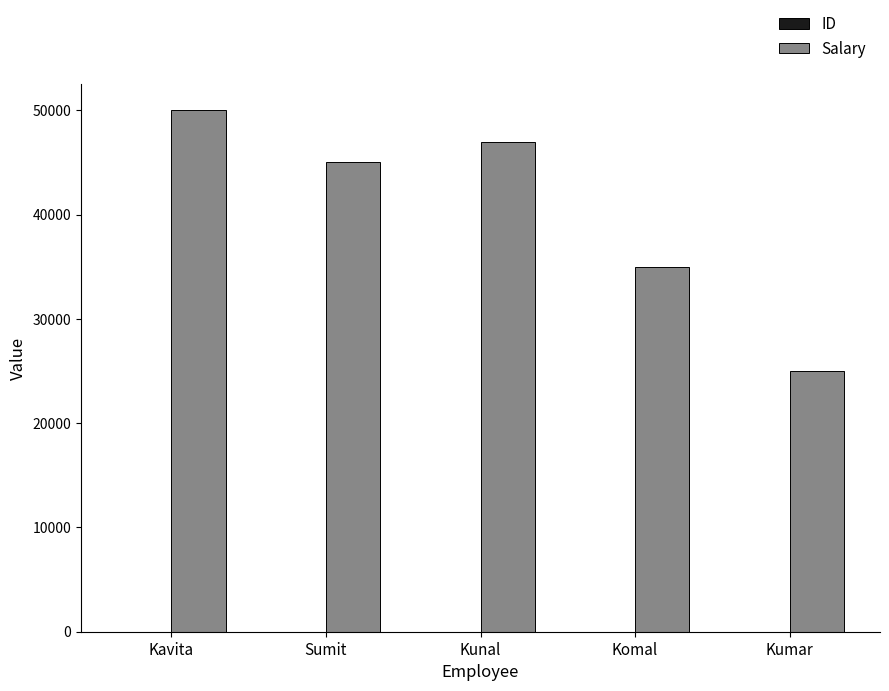

At which category is the sum across all series the highest?

Kavita